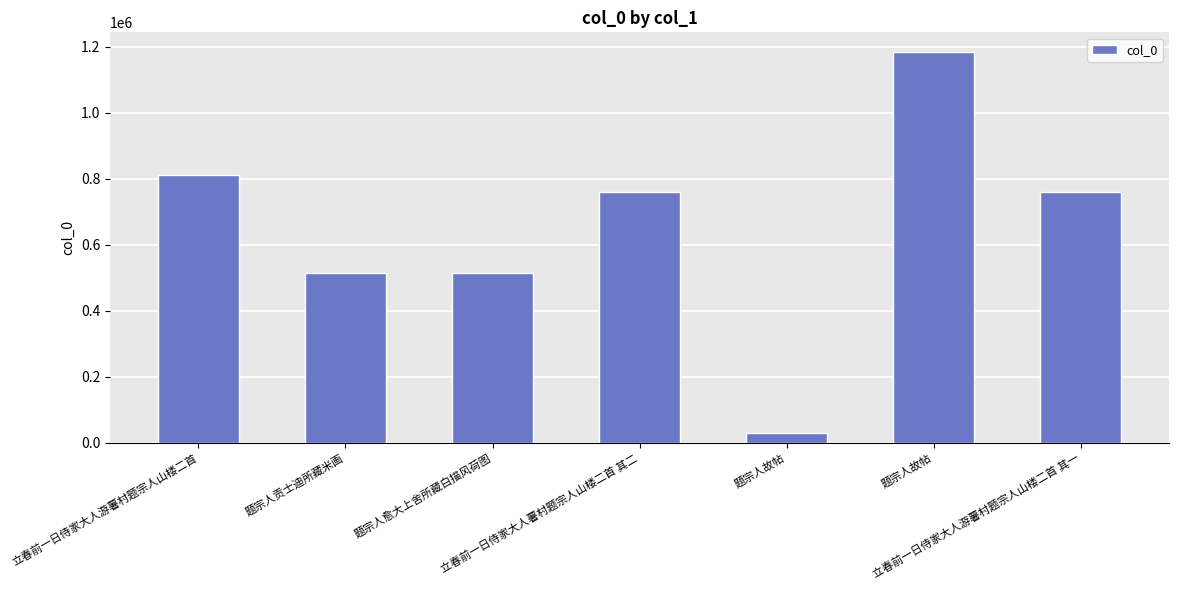

Which label corresponds to the smallest value in the chart?

题宗人故帖